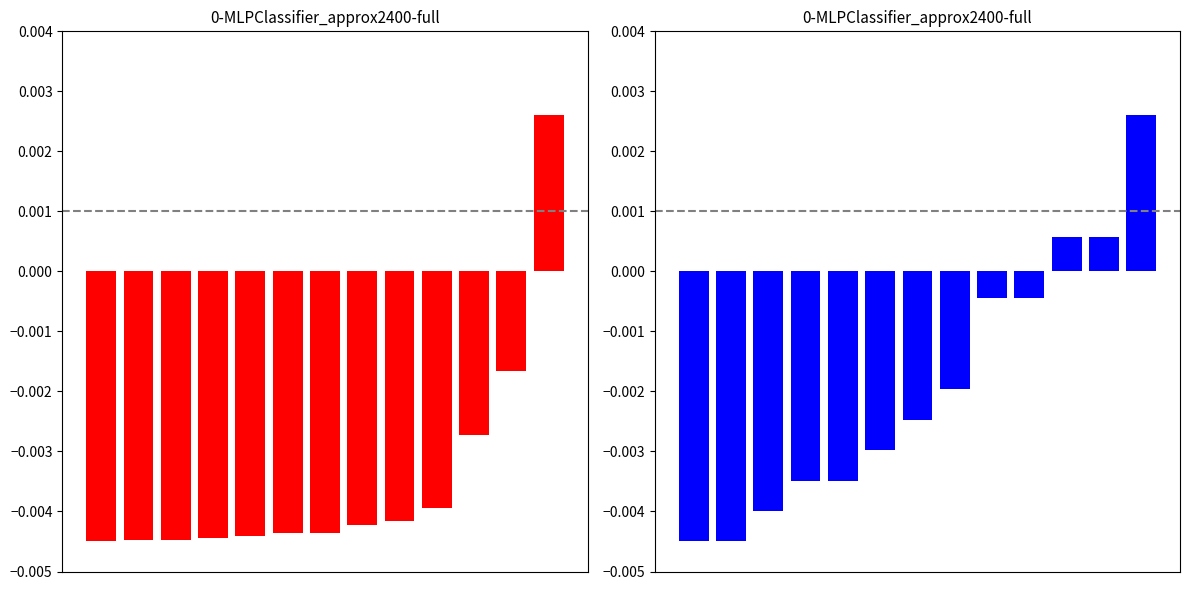

Rank the categories by price value from highest to lowest.

12, 11, 10, 9, 8, 7, 6, 5, 4, 3, 2, 1, 0